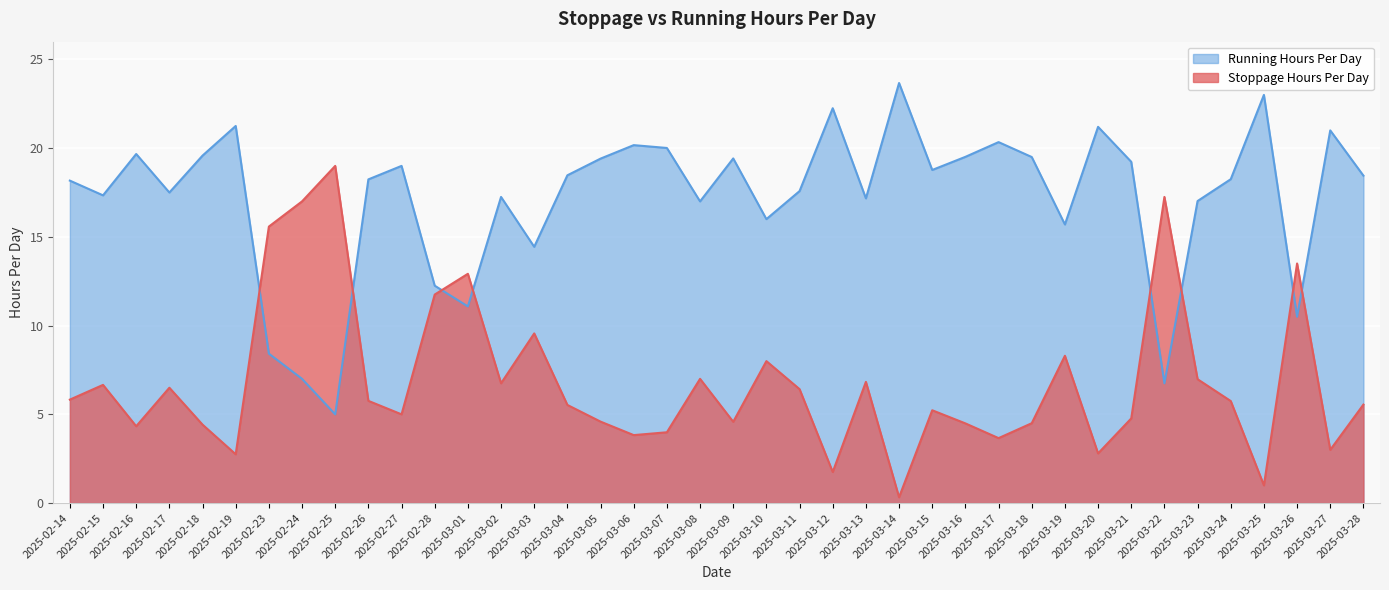

At which category does Running Hours Per Day reach its first local peak?

2025-02-16